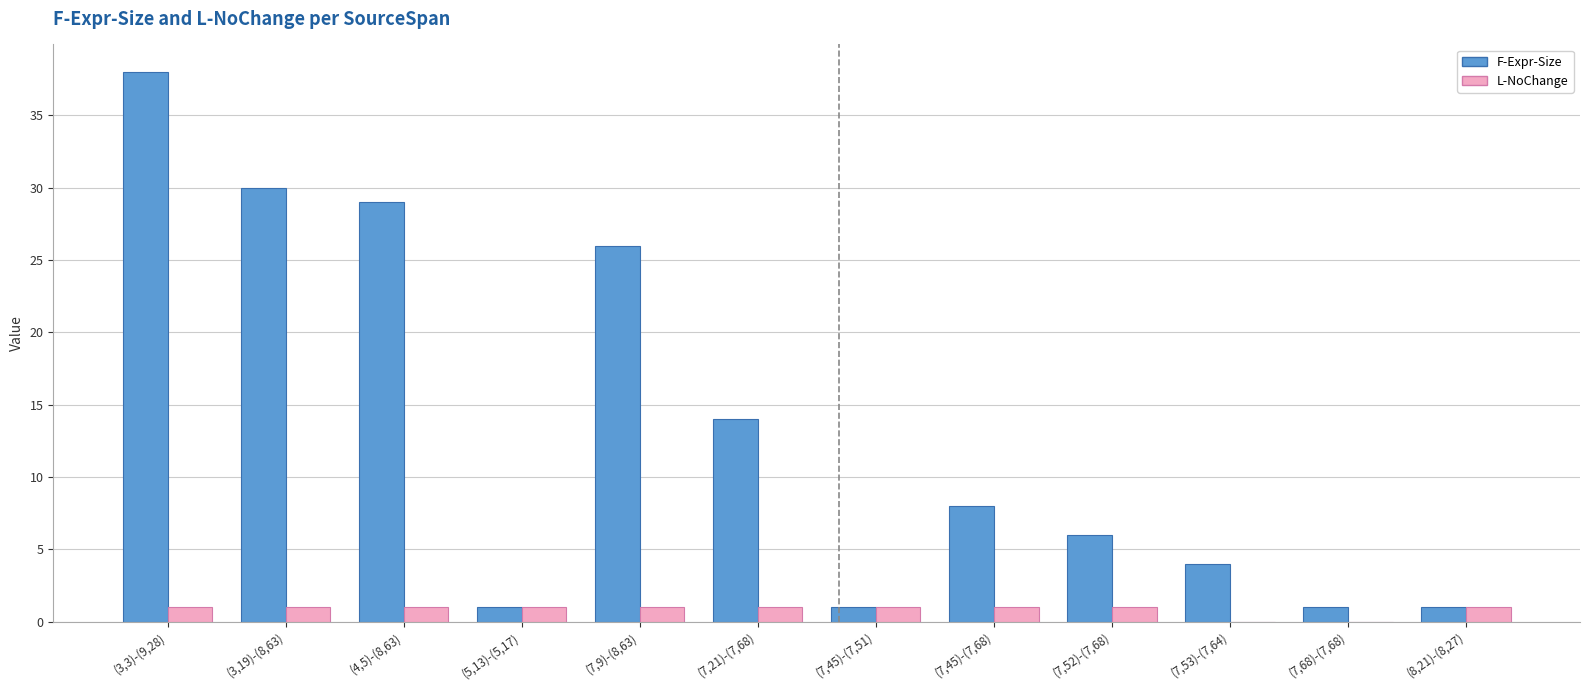

True or false: F-Expr-Size has a value of 52 at (3,19)-(8,63).

False